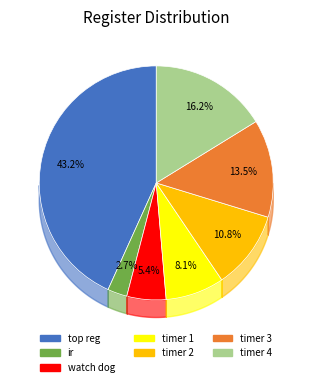

How many segments does this pie chart have?

7